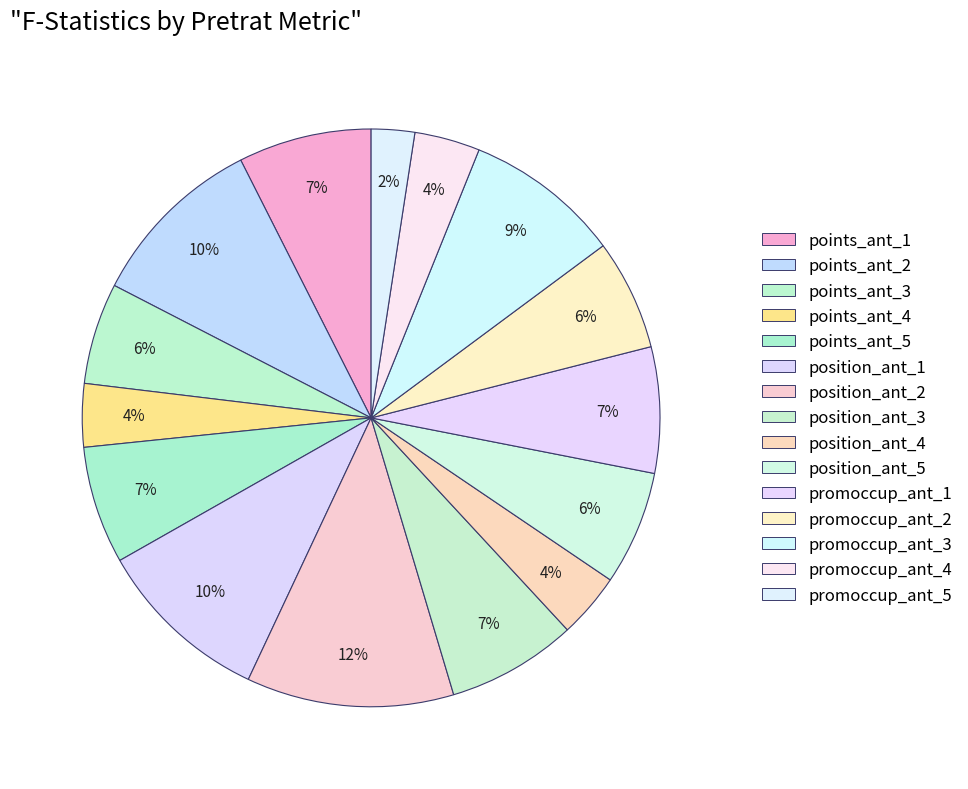

To the nearest percent, what percentage of the pie is points_ant_5?

7%